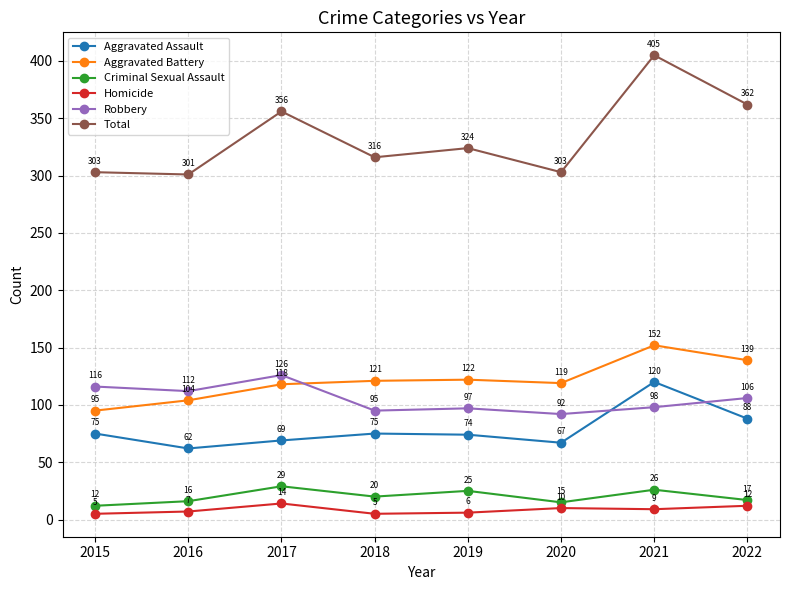

What is the spread (max minus min) of values at 2022?

350